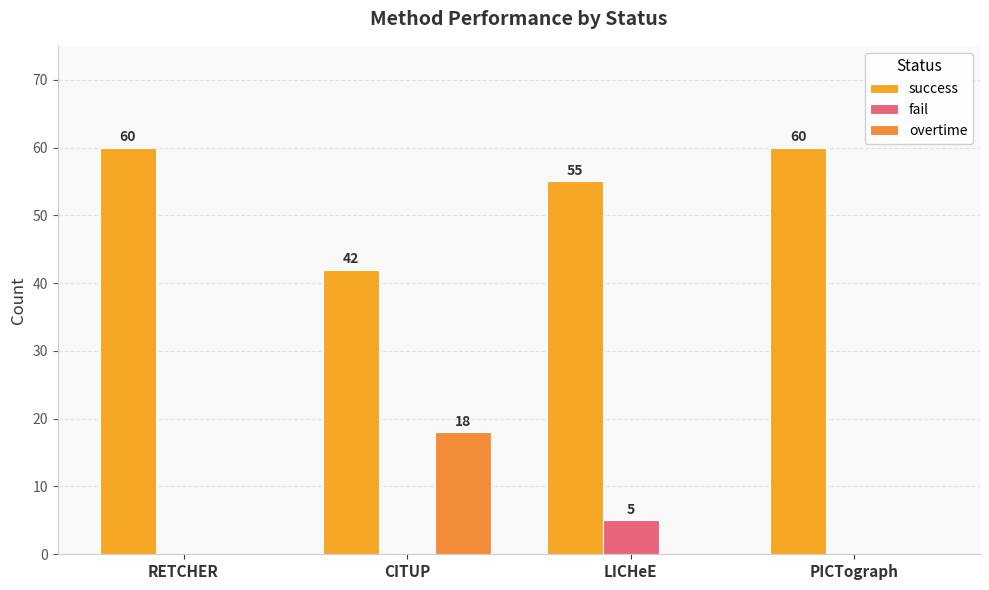

How many groups of bars are there?

4